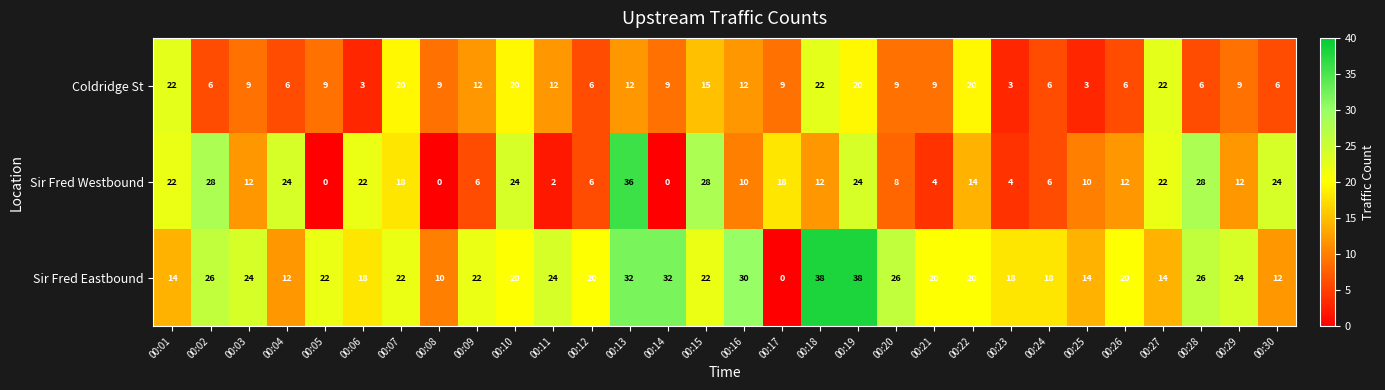

Which category has the highest value in the Sir Fred Westbound series?

00:13